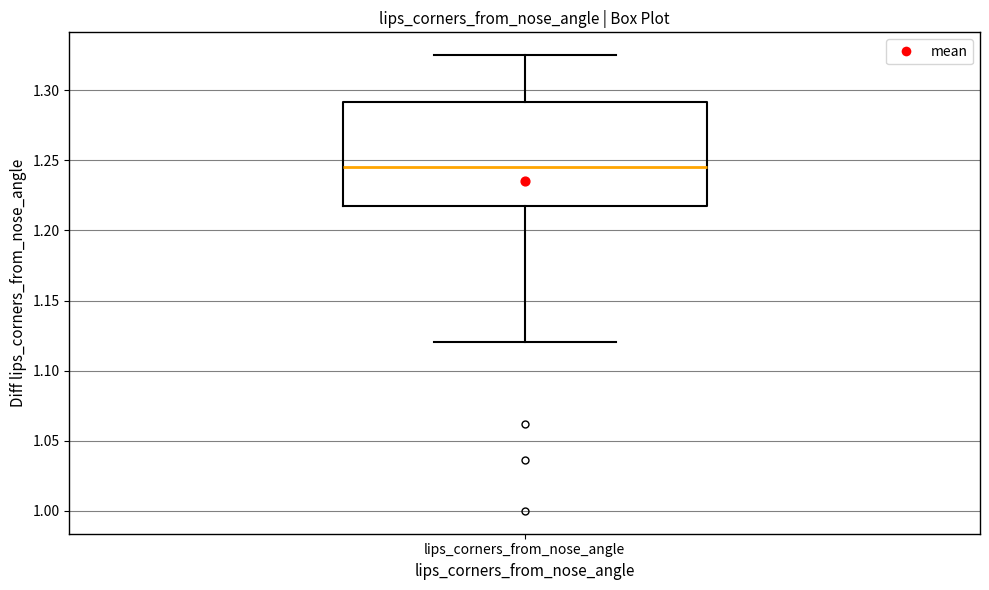

Read this box plot against the y-axis: the position of the median line, the range covered by the box, and the ends of both whiskers. The values are not printed on the chart, so give them approximately, as read against the axis.

median 1.245, box 1.220 to 1.290, whiskers 1.120 to 1.325